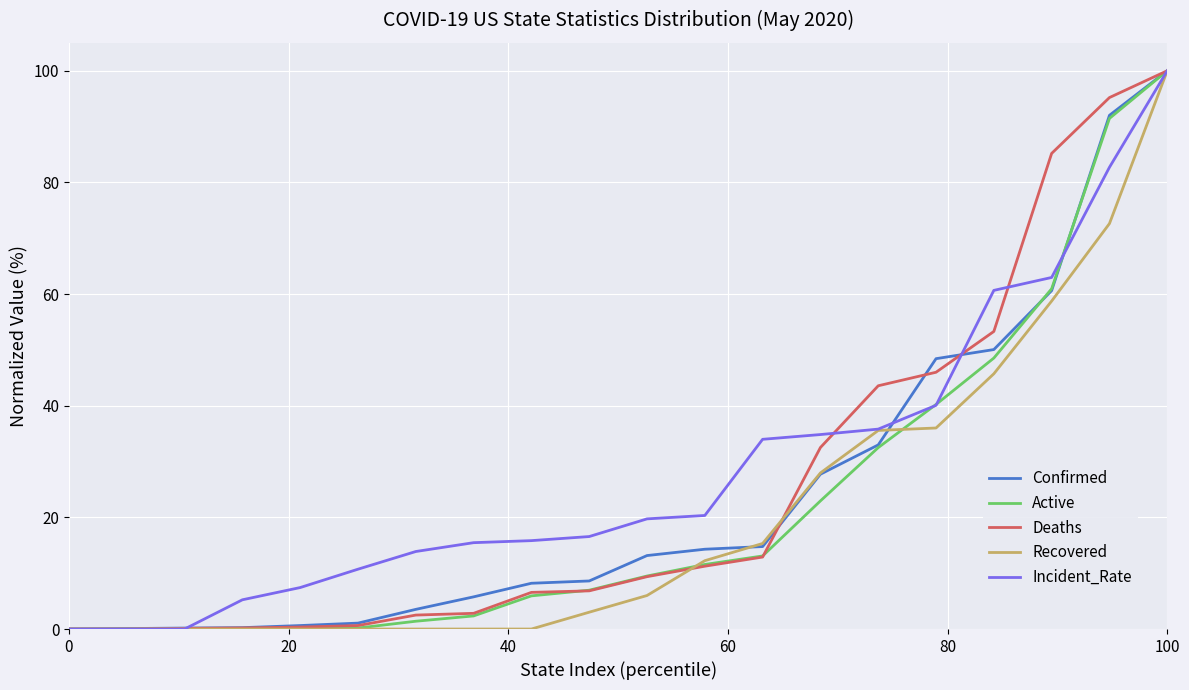

List the series in order of their overall mean, highest first.

Incident_Rate, Deaths, Confirmed, Active, Recovered